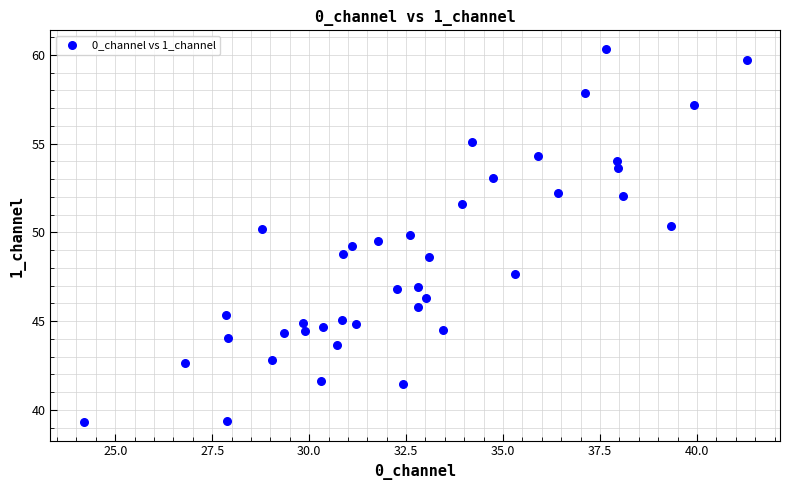

What is the range of Y values (max minus min)?

21.0